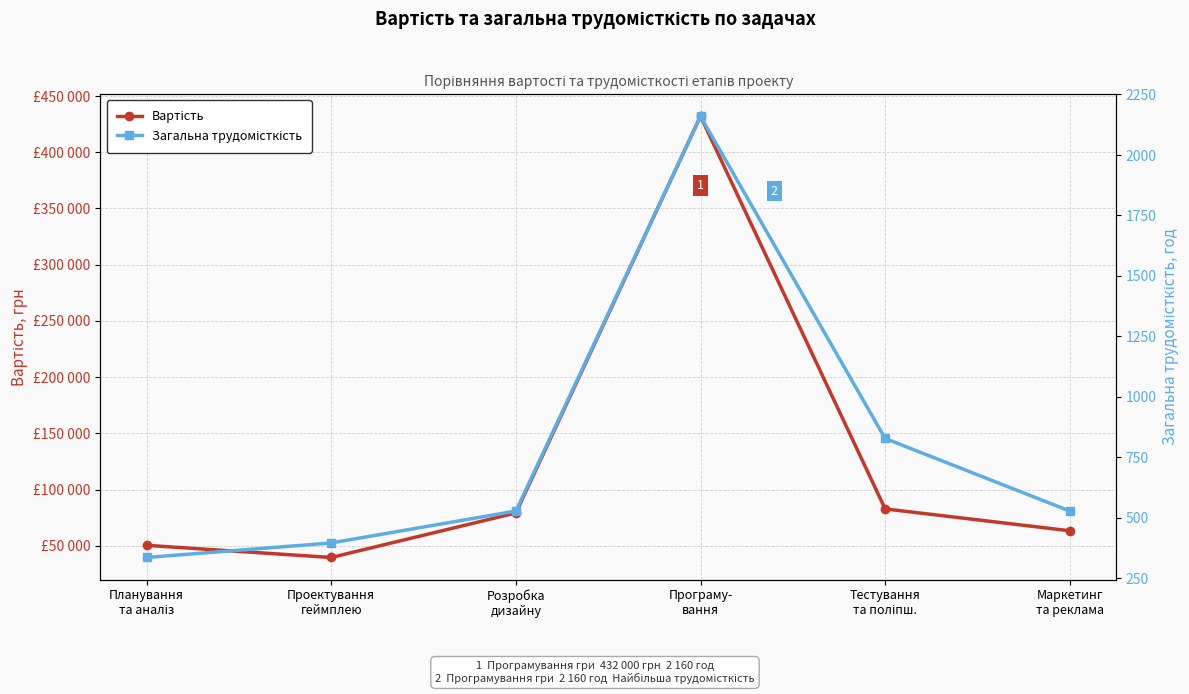

Reading left to right, what are all the values shown in this chart?

Вартість: Планування
та аналіз=50400	Проектування
геймплею=39600	Розробка
дизайну=79200	Програму-
вання=432000	Тестування
та поліпш.=82800	Маркетинг
та реклама=63360
Загальна трудомісткість: Планування
та аналіз=336	Проектування
геймплею=396	Розробка
дизайну=528	Програму-
вання=2160	Тестування
та поліпш.=828	Маркетинг
та реклама=528